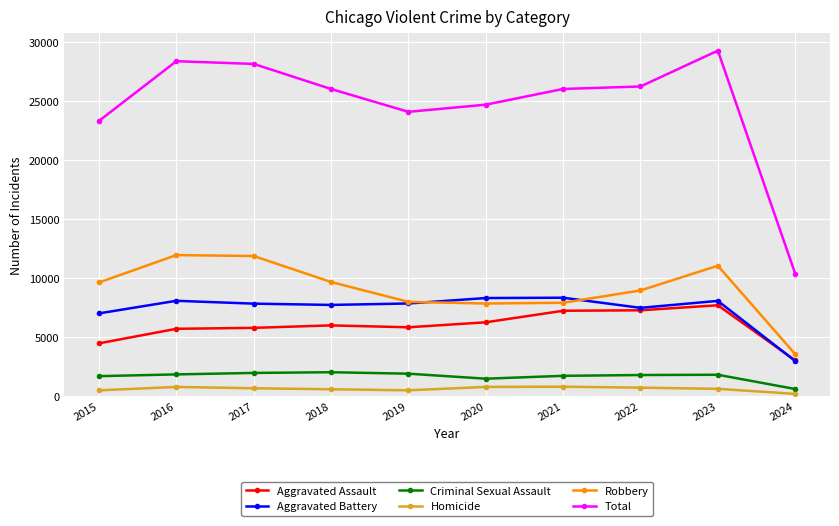

True or false: Aggravated Battery has a value of 12094 at 2020.

False